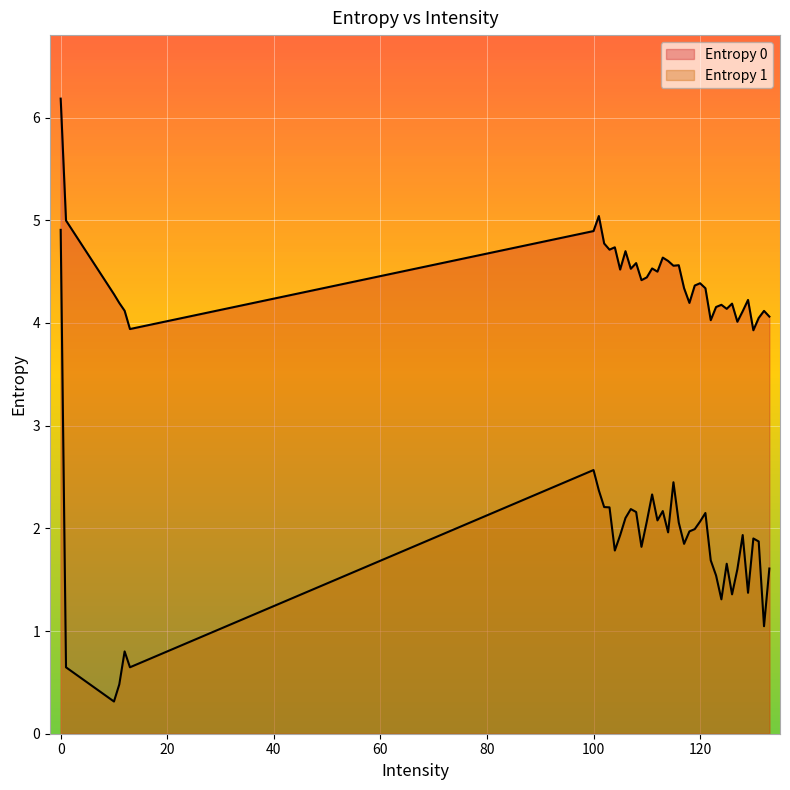

True or false: Entropy 0 has more than 0 interior local peaks.

True